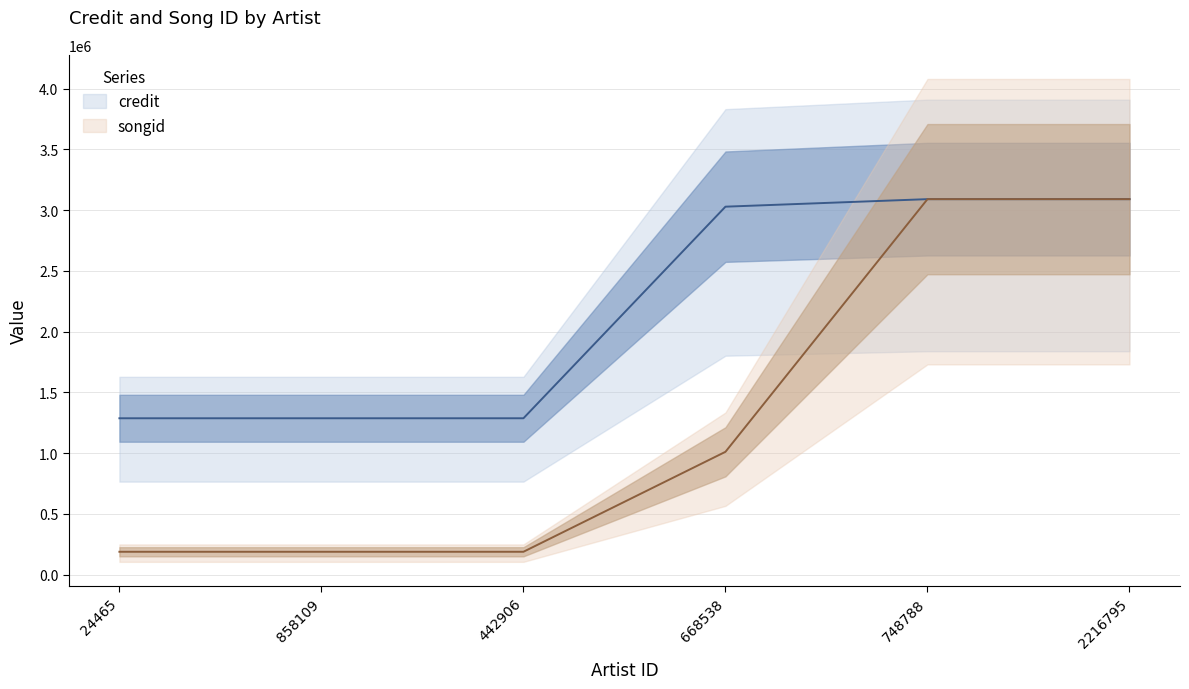

True or false: songid and credit cross at least once.

False